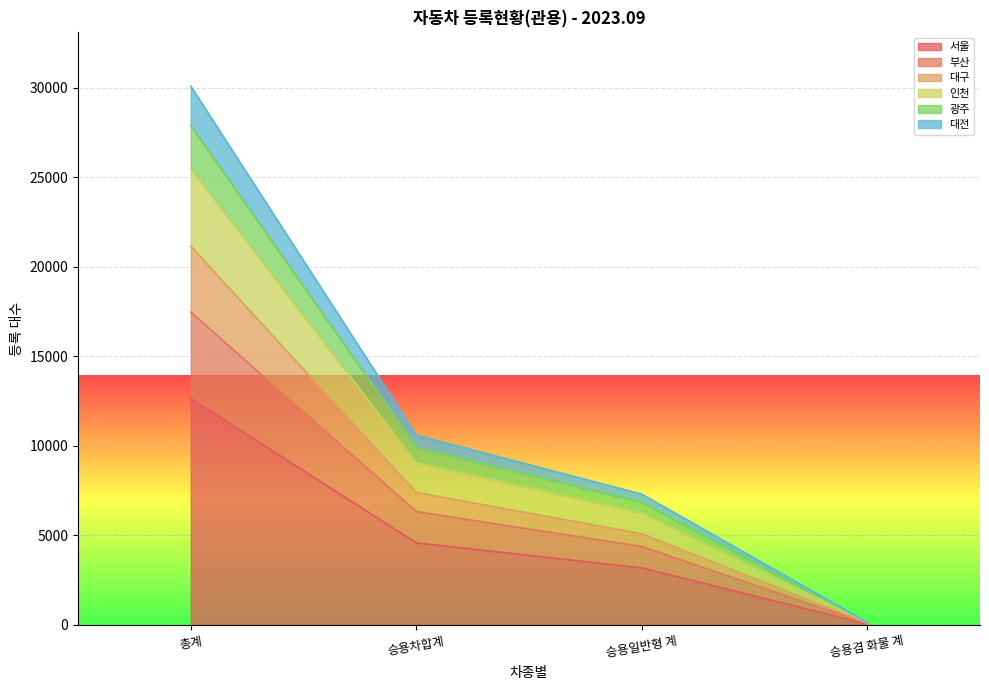

How many 부산 values are between 4382 and 17466?

3